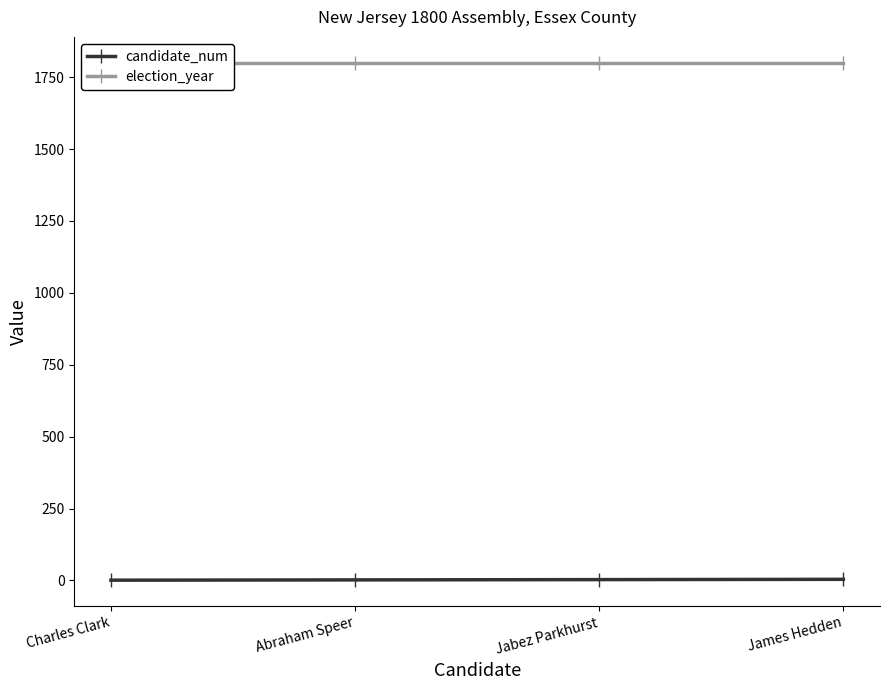

The candidate_num series shows 2 at Abraham Speer. True or false?

True